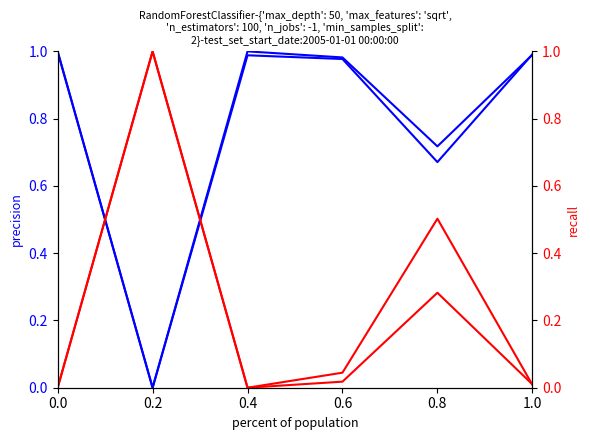

What is the approximate value of col_24 (sale amount cumulative) at 0.4?

1.0